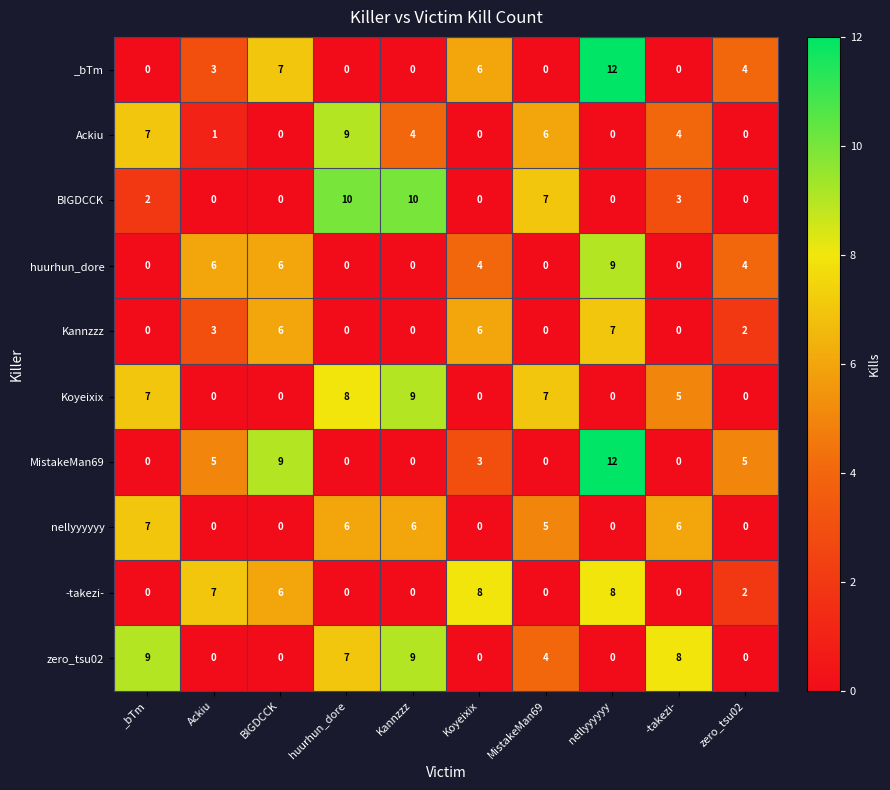

What is the difference between the highest and lowest values at huurhun_dore?

10